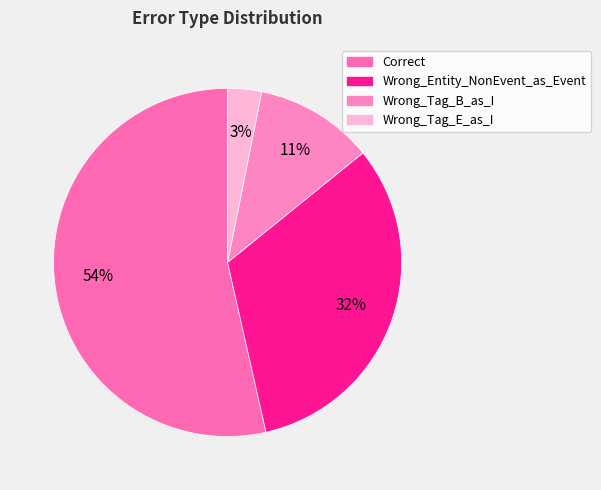

How many slices are in this pie chart?

4